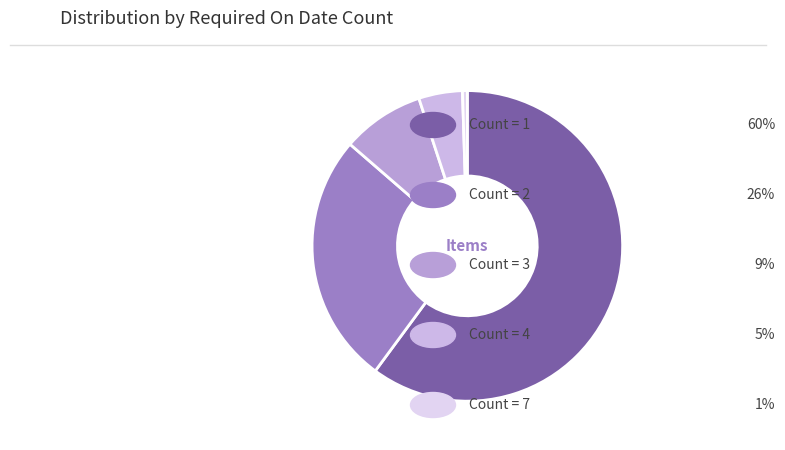

Count the number of slices in the pie.

5